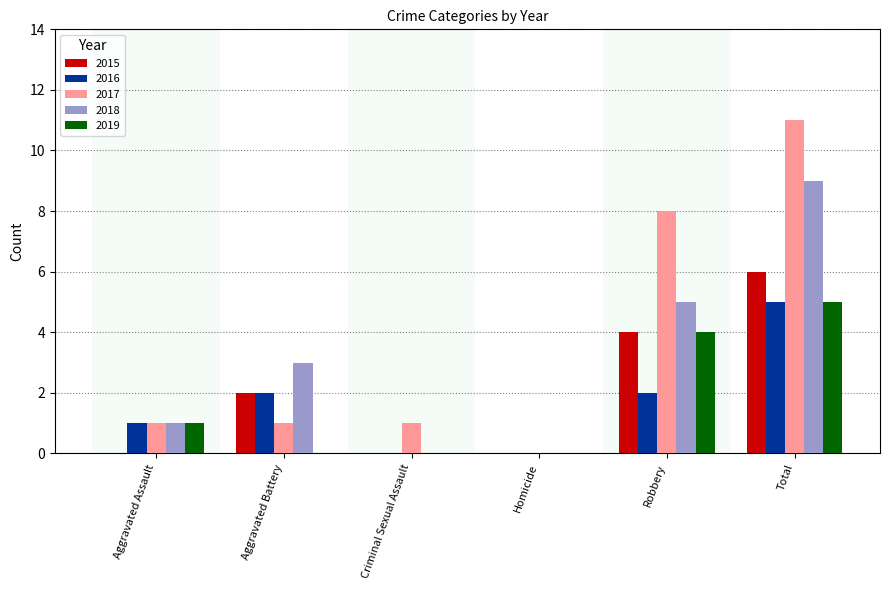

Count the number of data series in this chart.

5